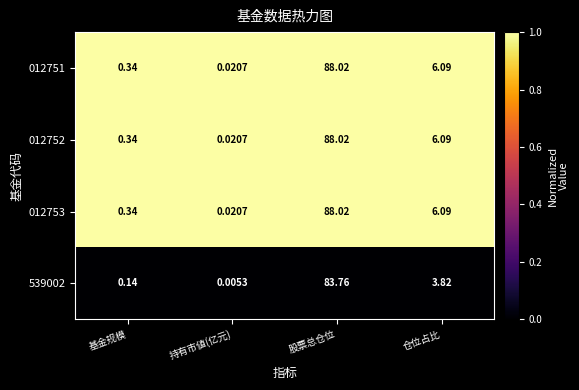

At which category does the chart reach its minimum across all series?

持有市値(亿元)